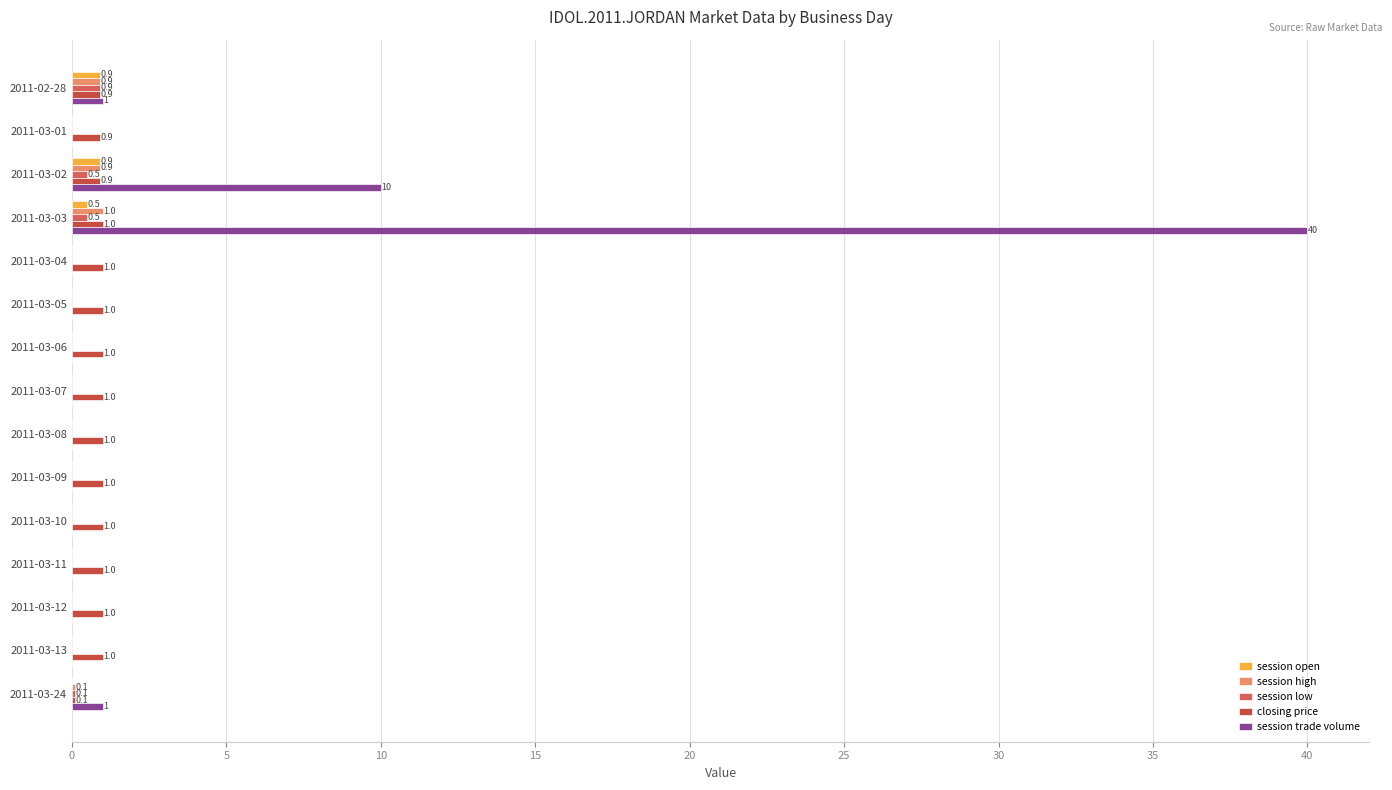

What is the highest value of the closing price series?

1.0